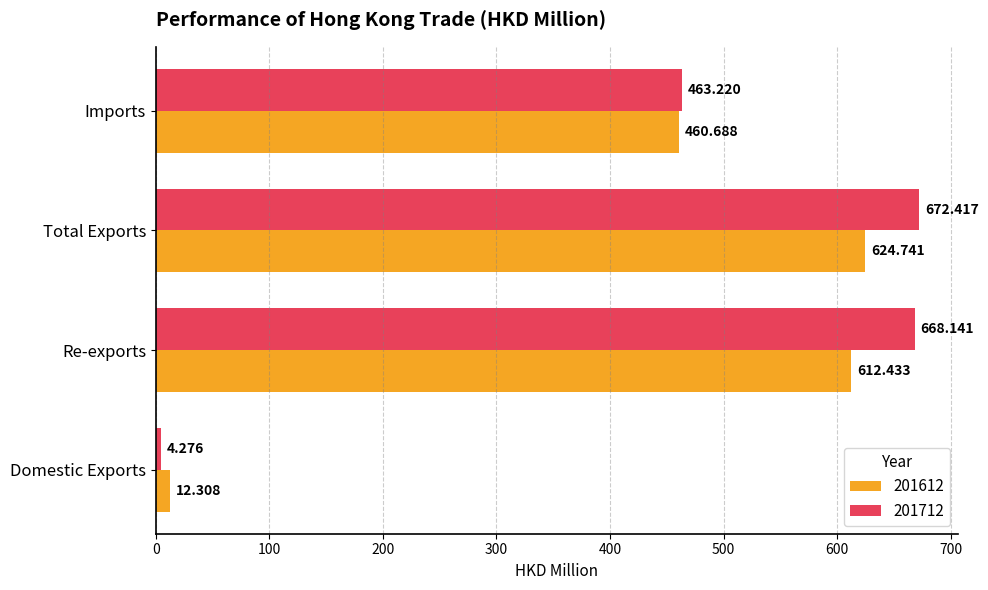

What is the difference between the maximum and minimum values in the 201612 series?

612.4